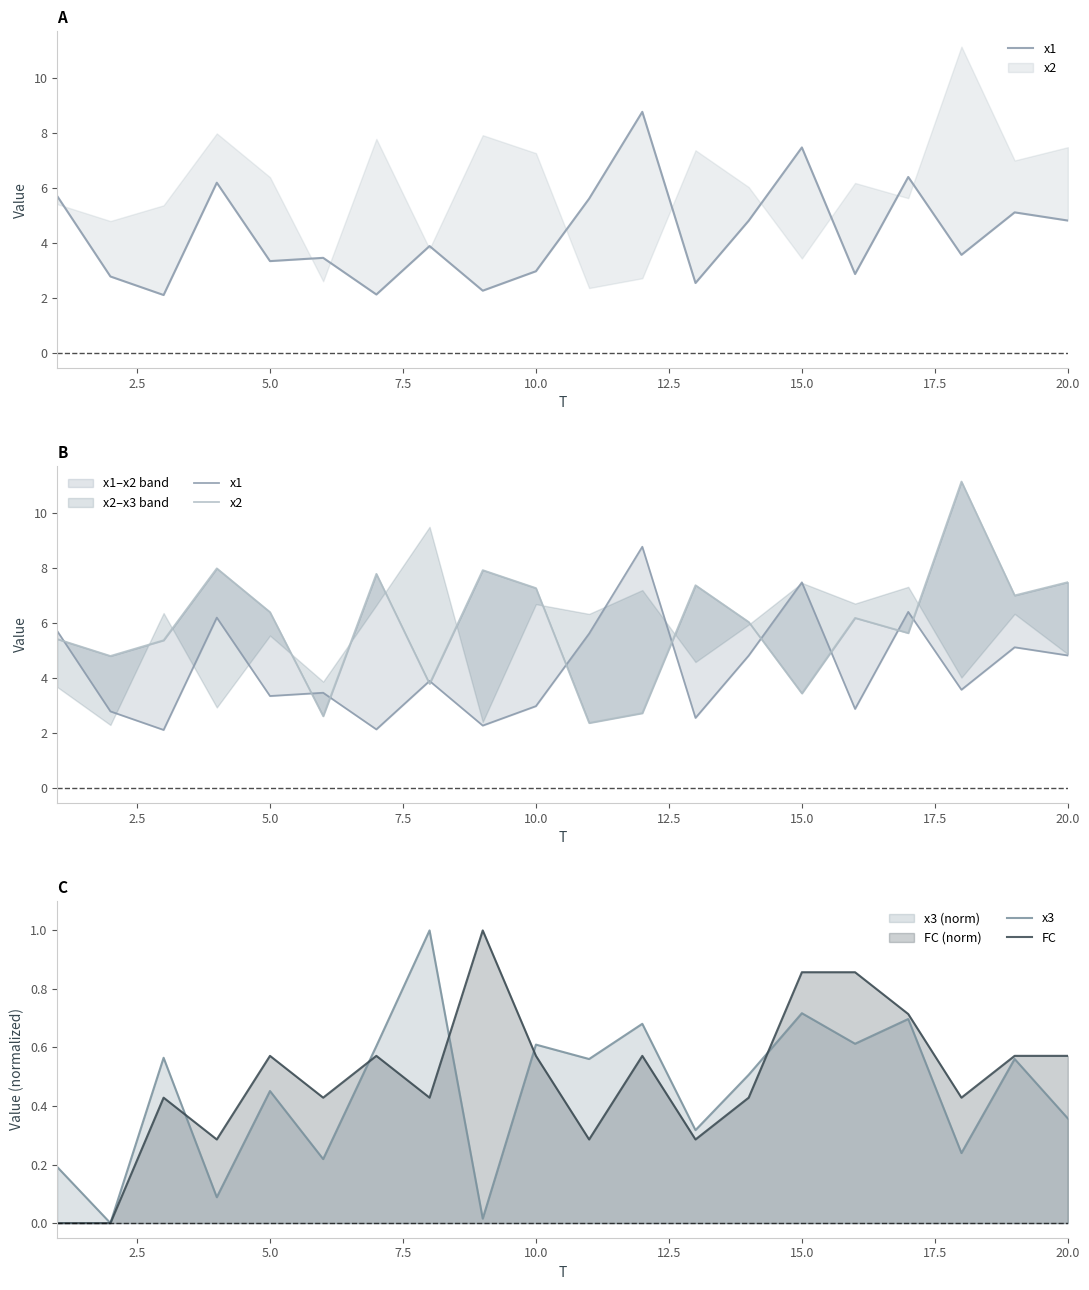

What is the maximum value shown in the chart?

11.2